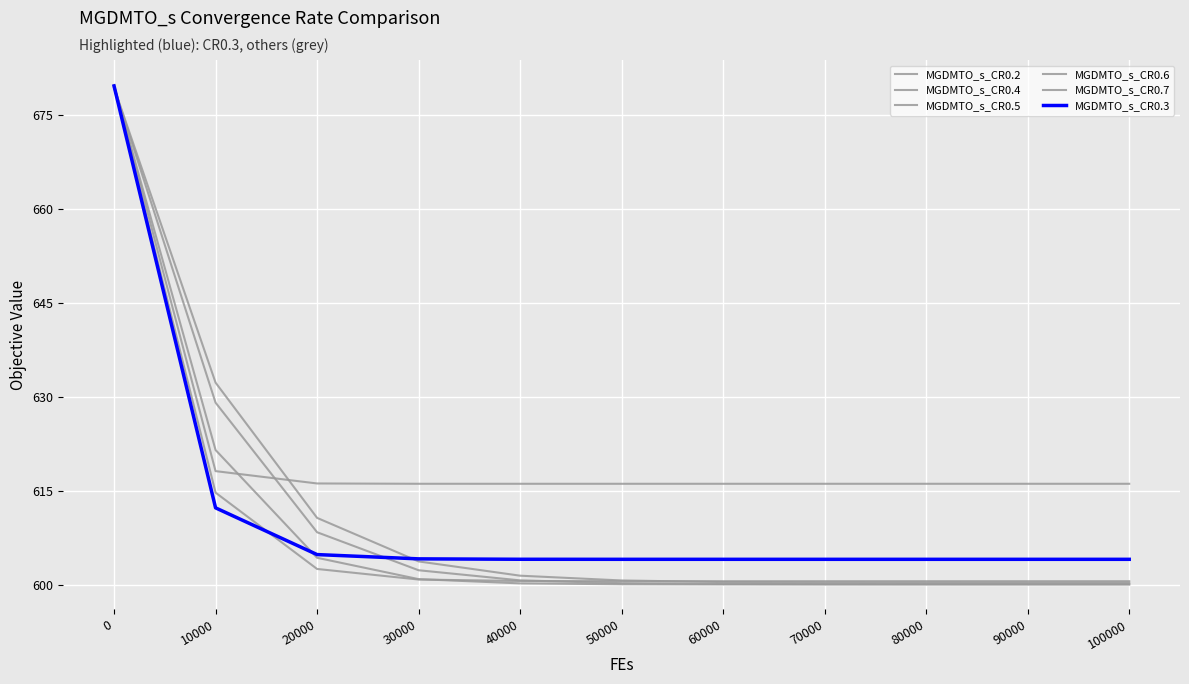

How many lines are shown in the chart?

6